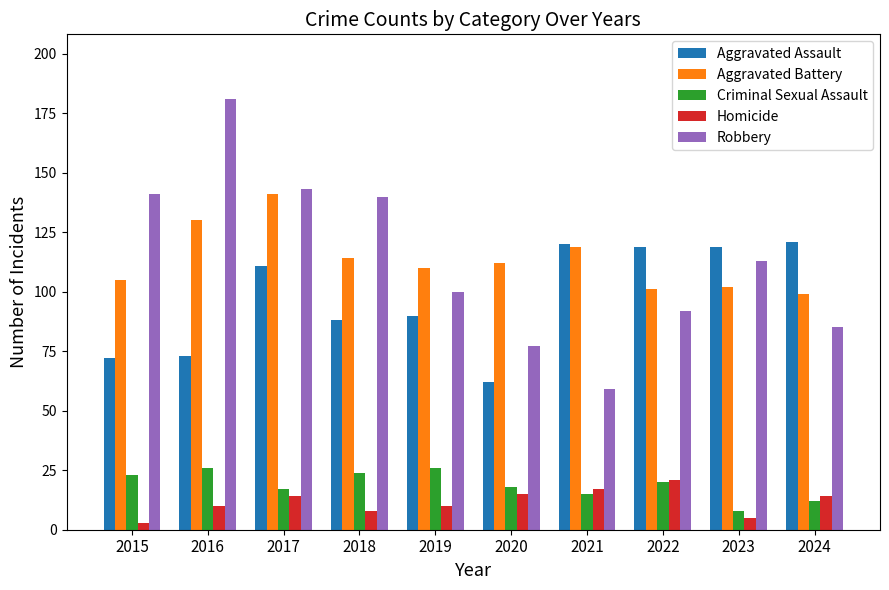

Reading left to right, extract all data points from this chart.

Aggravated Assault: 72	73	111	88	90	62	120	119	119	121
Aggravated Battery: 105	130	141	114	110	112	119	101	102	99
Criminal Sexual Assault: 23	26	17	24	26	18	15	20	8	12
Homicide: 3	10	14	8	10	15	17	21	5	14
Robbery: 141	181	143	140	100	77	59	92	113	85